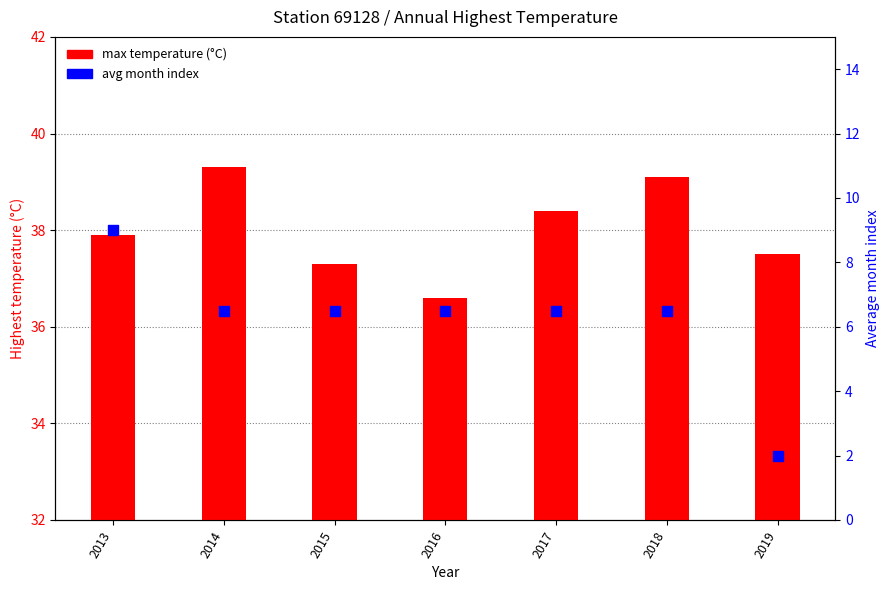

At which category is the sum across all series the highest?

2013